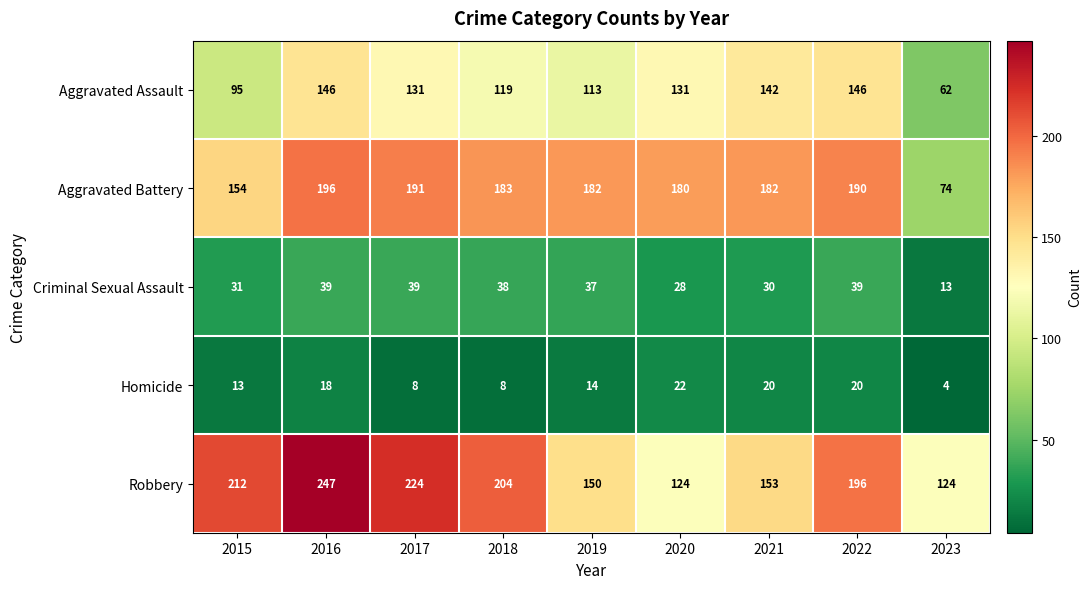

At which category is the sum across all series the highest?

2016